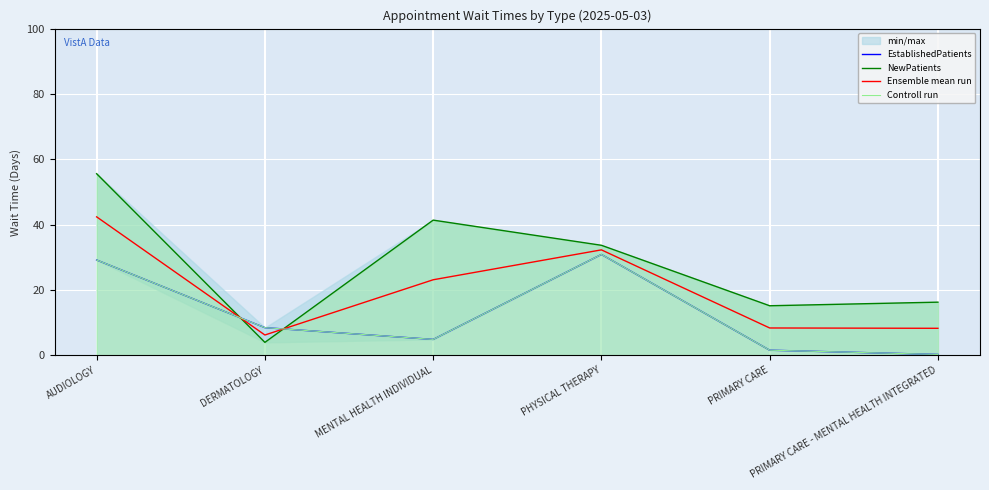

What is the total value across all series at PRIMARY CARE?

26.8